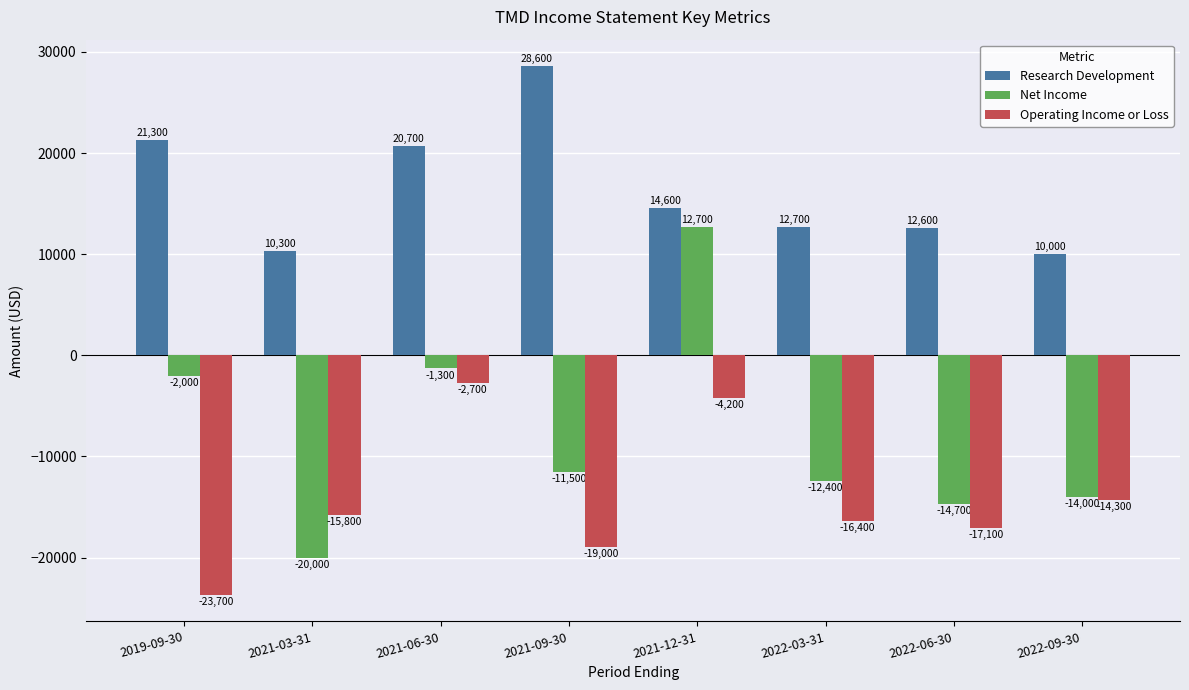

What is the average value of the Operating Income or Loss series?

-14150